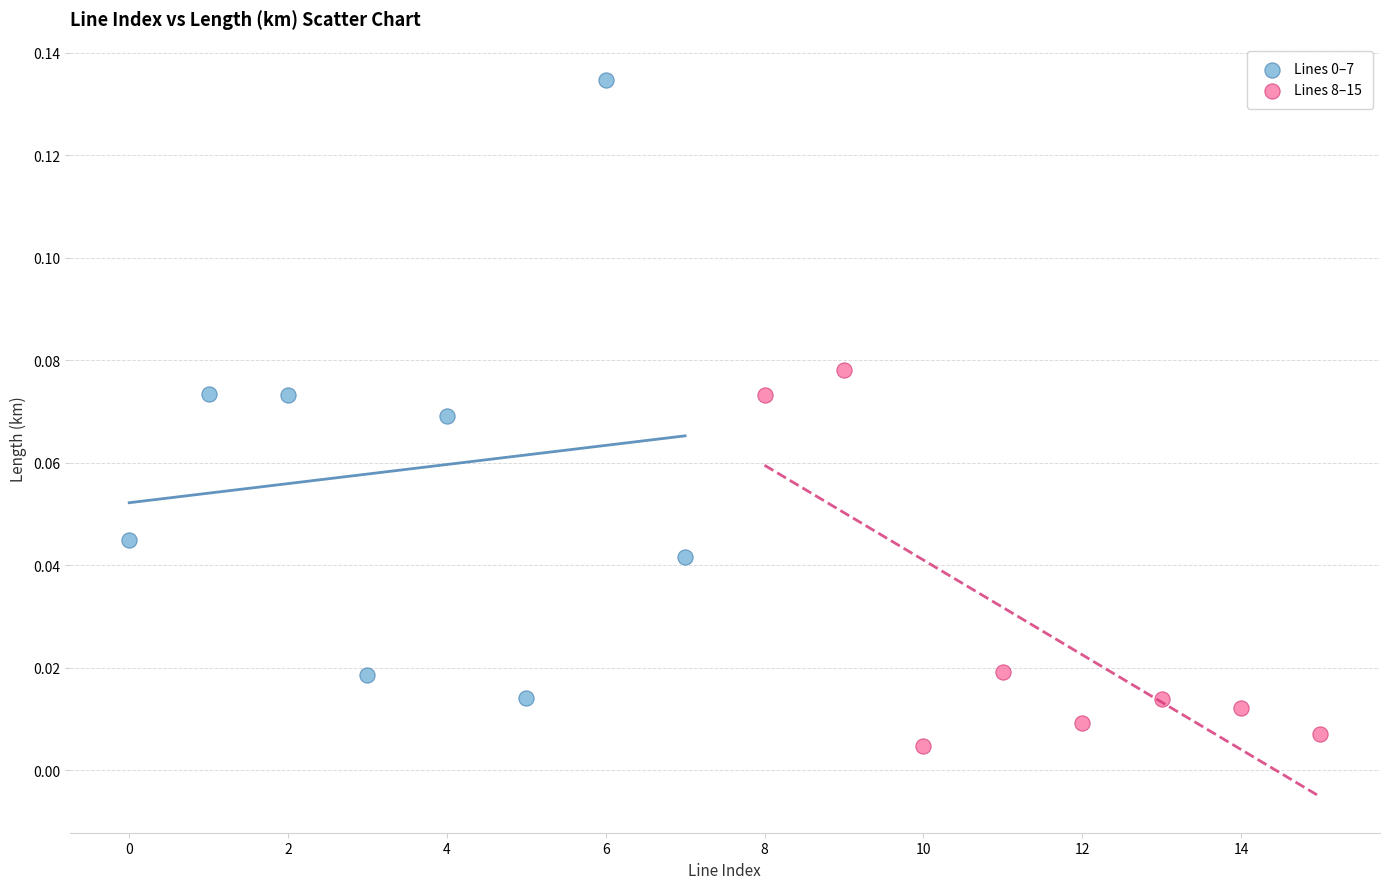

Which series contains the lowest Y value?

Lines 8–15